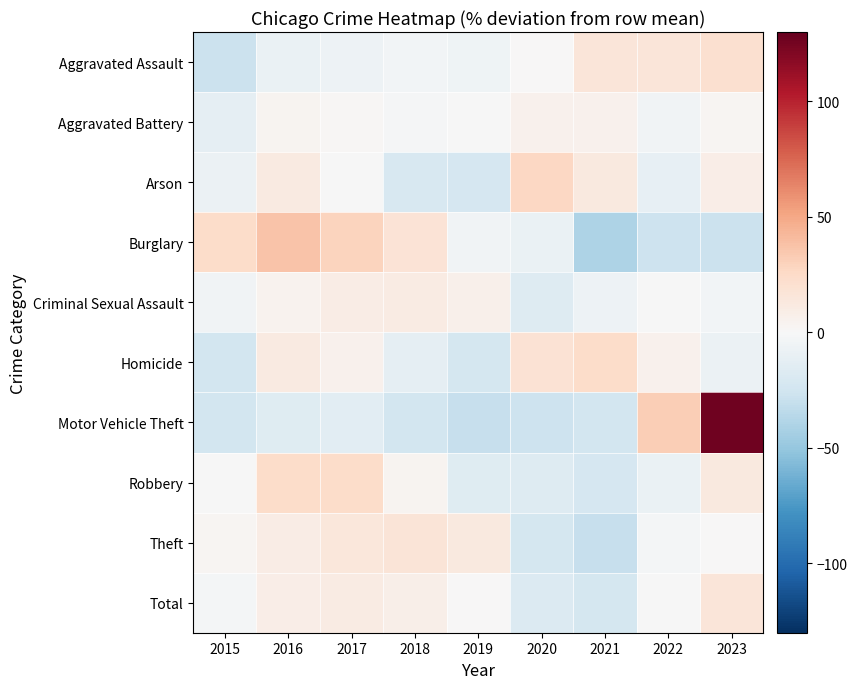

What is the spread (max minus min) of values at 2018?

41.1